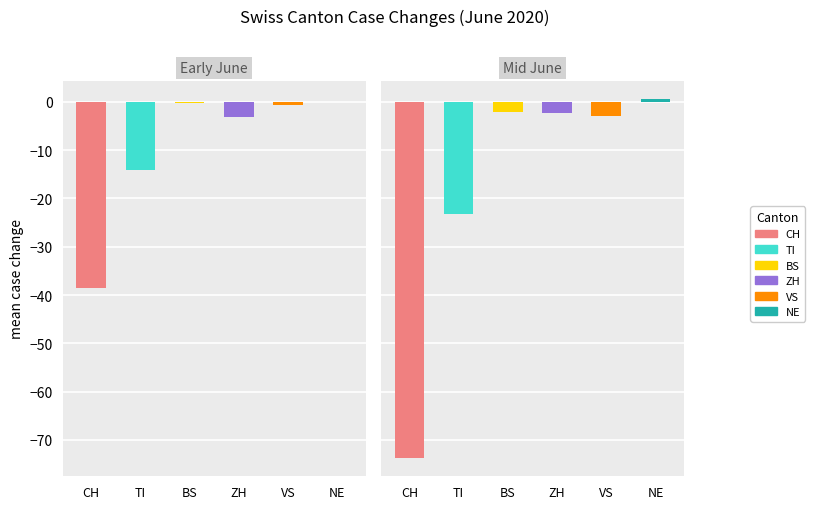

True or false: TI has a value of -11 at 2020-06-11.

False